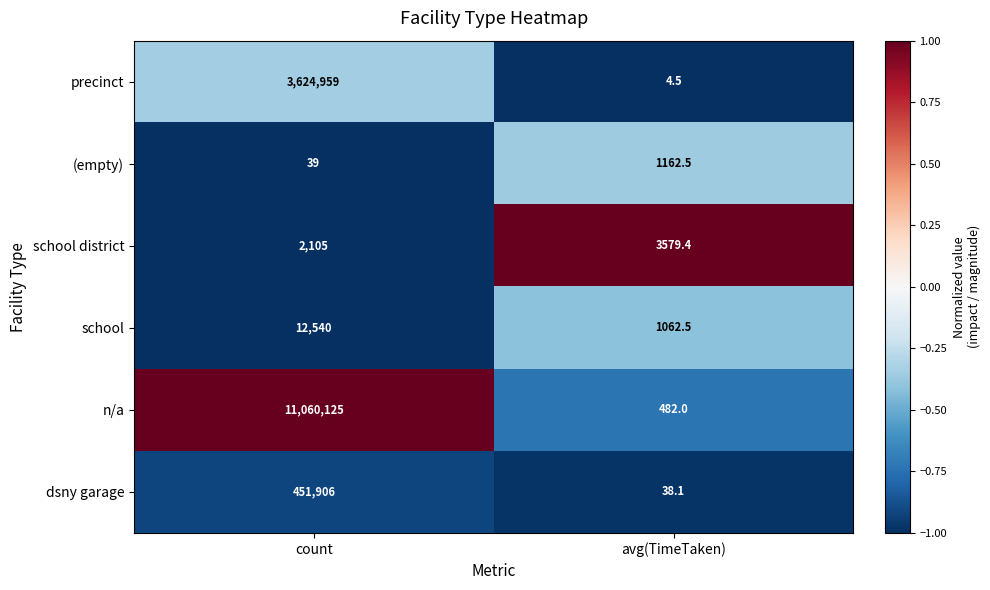

Reading left to right, transcribe all the data shown in this chart.

precinct: 3624959.0	4.5
(empty): 39.0	1162.5
school district: 2105.0	3579.4
school: 12540.0	1062.5
n/a: 11060125.0	482.0
dsny garage: 451906.0	38.1